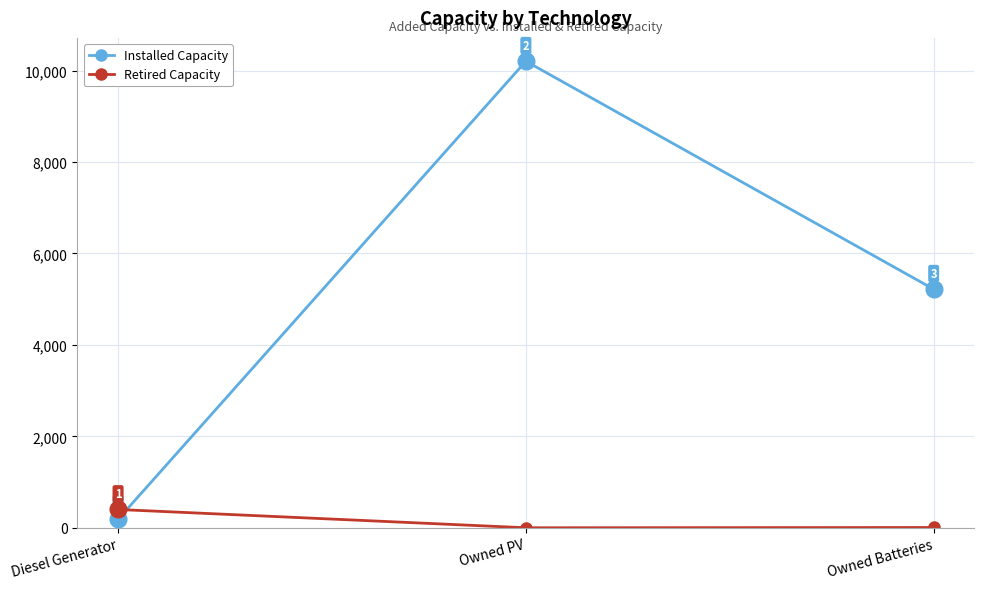

Which category has the lowest value in the Retired Capacity series?

Owned PV